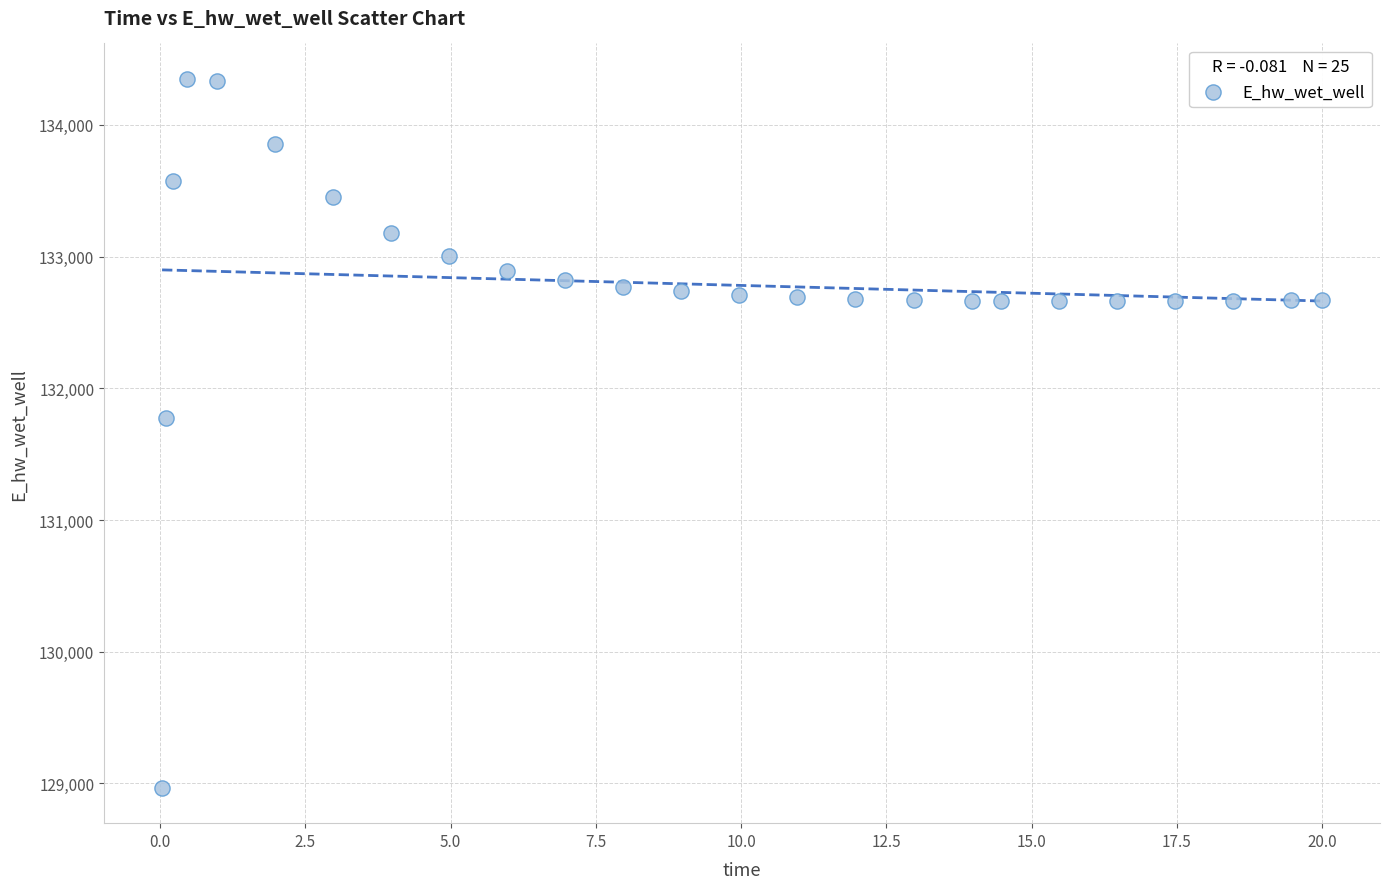

What is the range of Y values (max minus min)?

5383.0